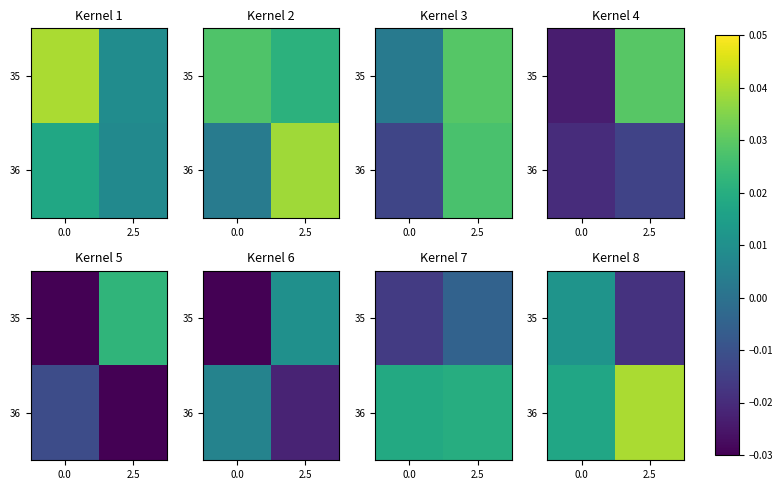

How many 36 values are between 0 and 1?

2